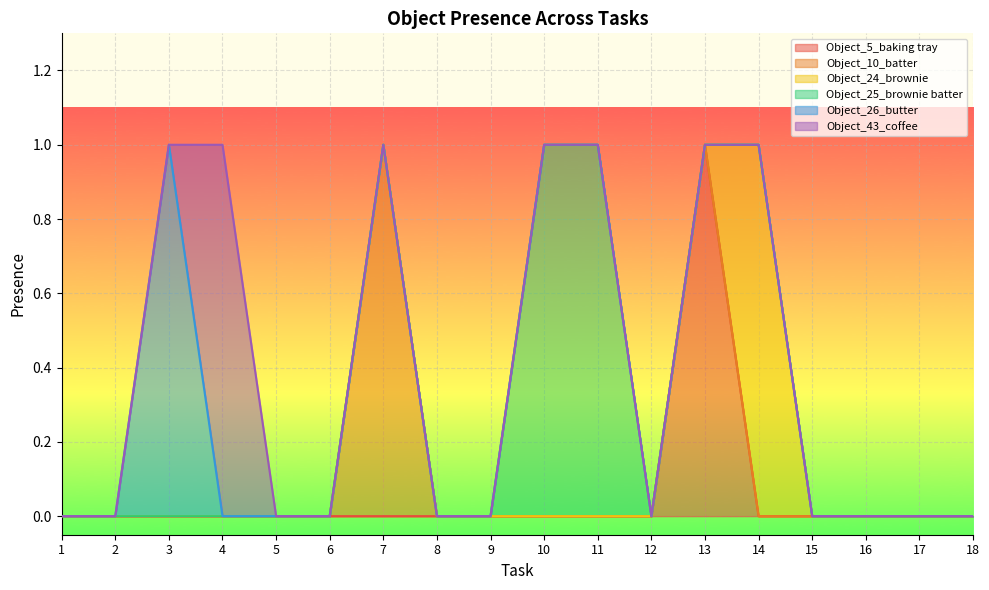

True or false: Object_26_butter and Object_25_brownie batter cross at least once.

False